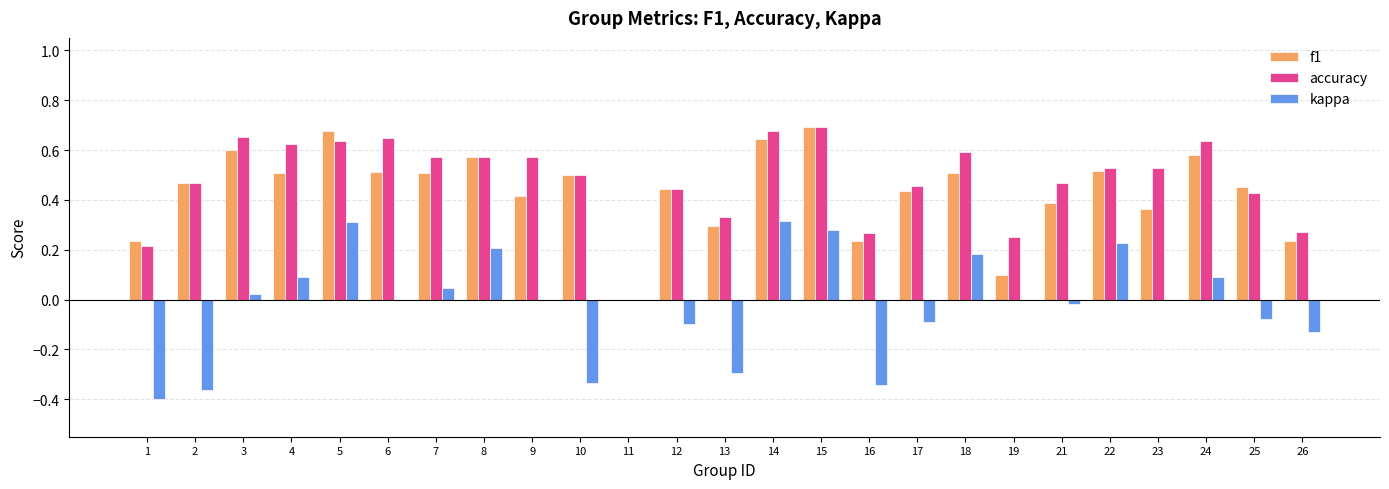

Is the value of f1 at 3 greater than the value of accuracy at 17?

Yes